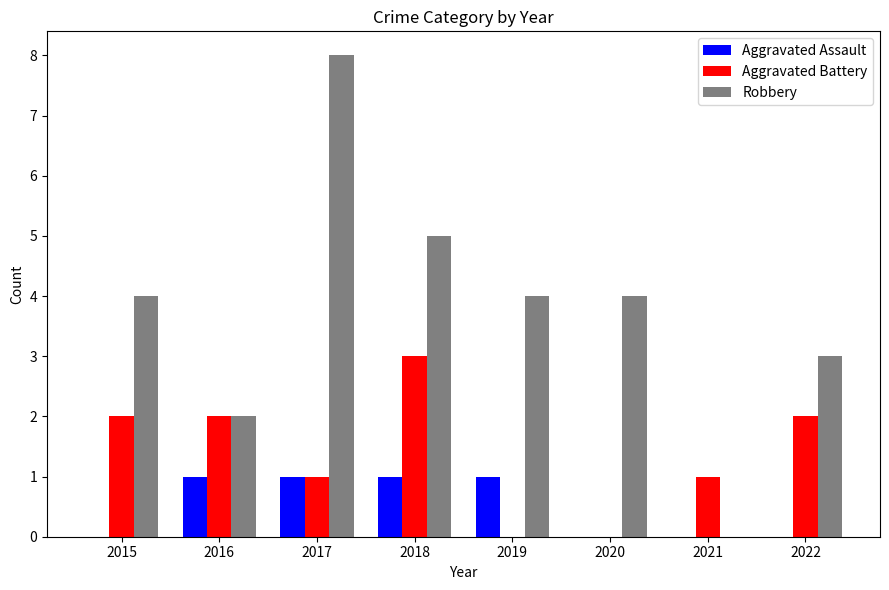

Is it true that Aggravated Battery equals 1 at 2017?

True